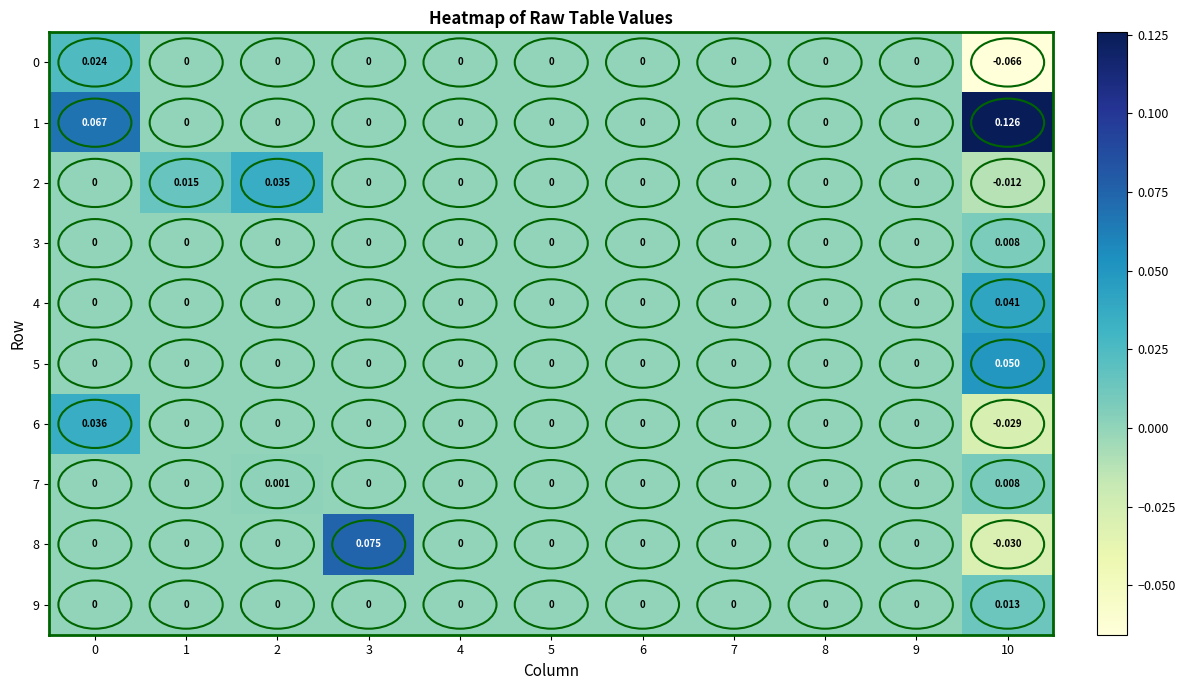

How many values in the 5 series exceed 0?

1